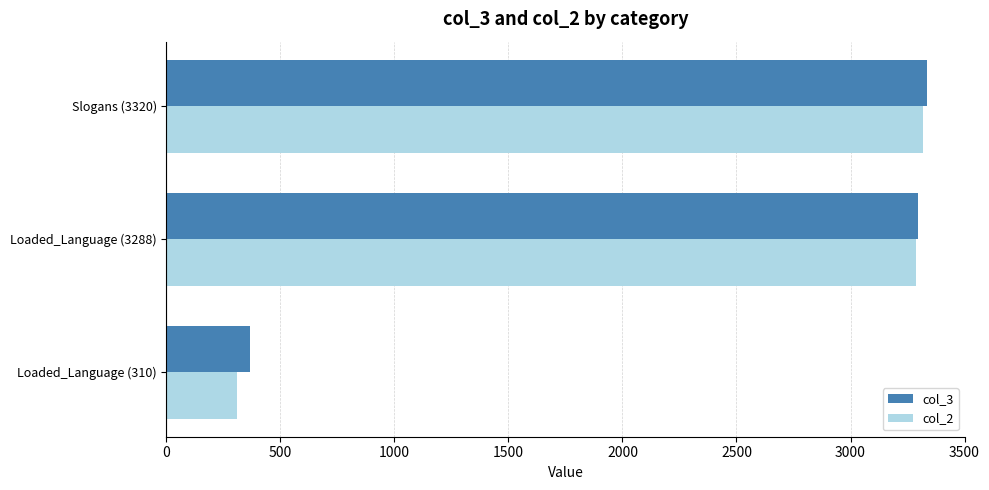

What are all the series names shown in the legend?

col_3, col_2